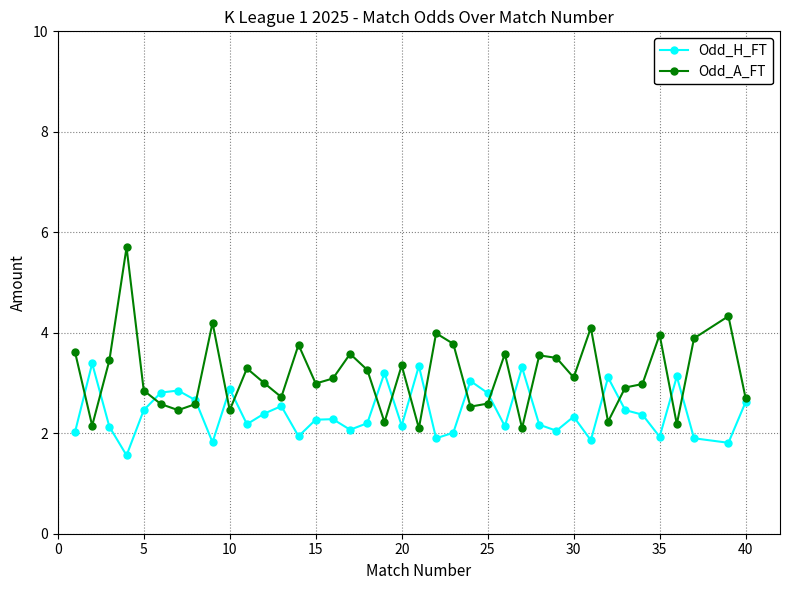

Which series has the largest range (max minus min)?

Odd_A_FT